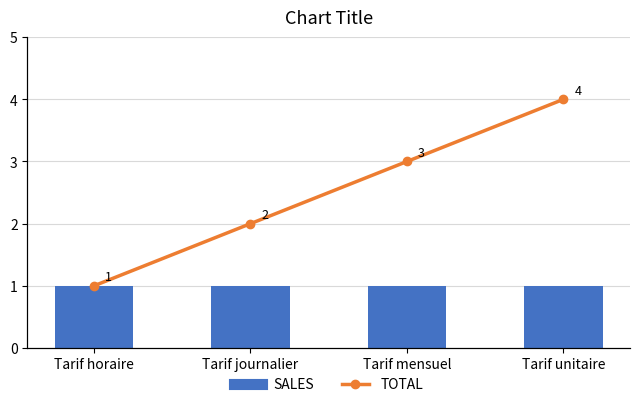

Rank the series by their average value, from lowest to highest.

SALES, TOTAL